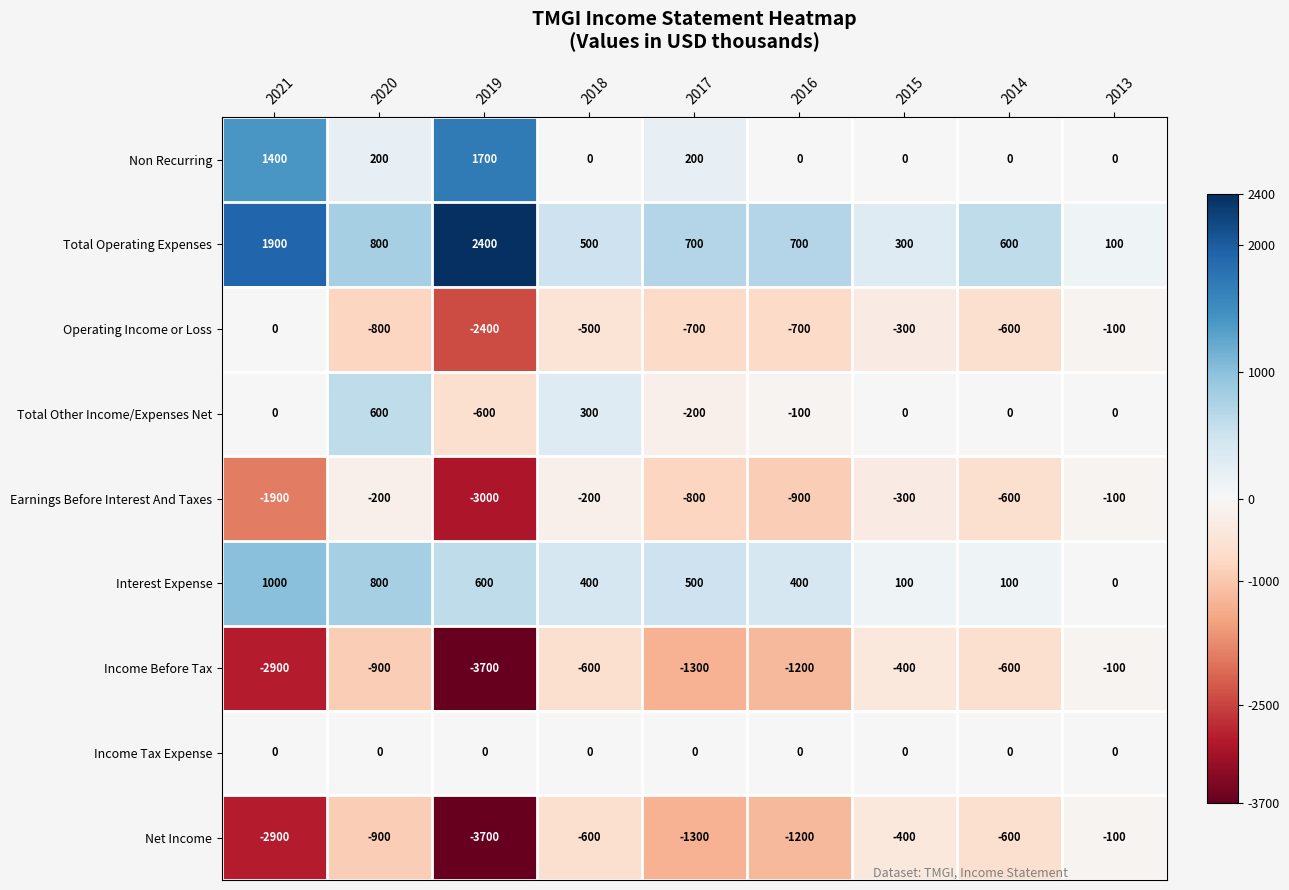

What is the sum of the Operating Income or Loss values at 2013 and 2014?

-700